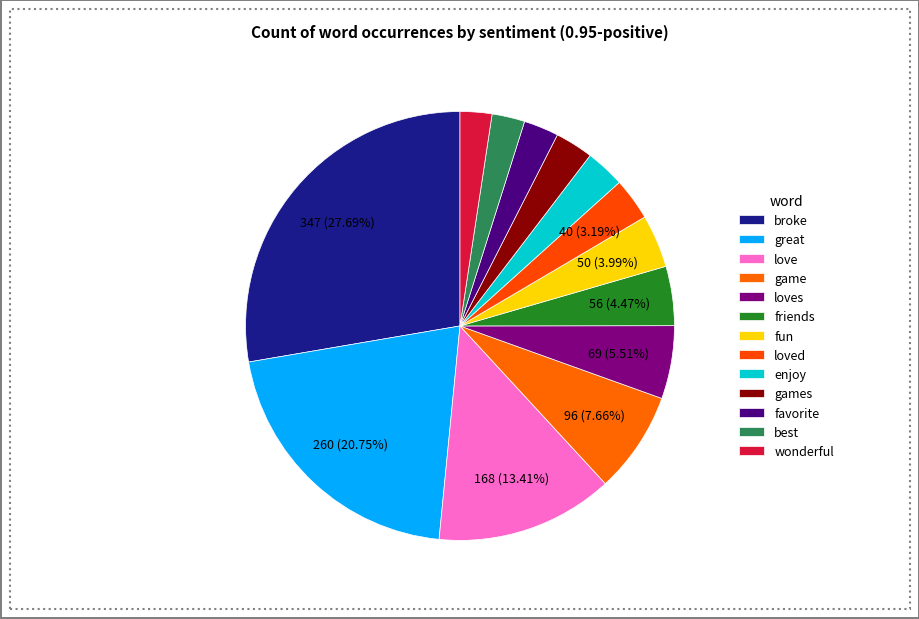

How many segments does this pie chart have?

13